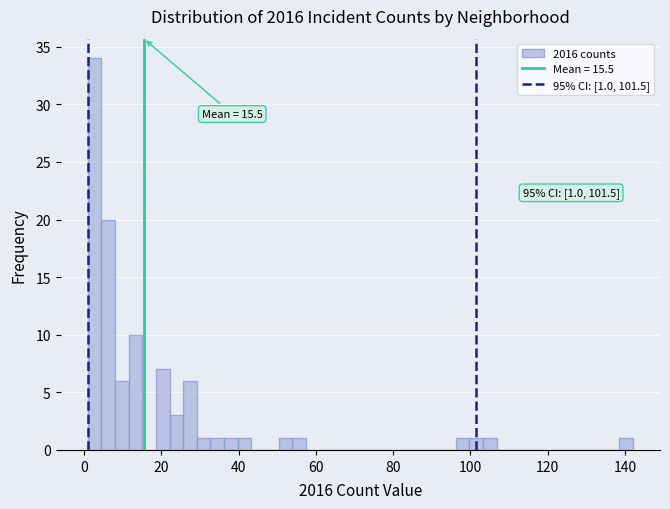

Around what value on the x-axis is the tallest bar? Give the approximate position of its centre, as read against the axis.

2